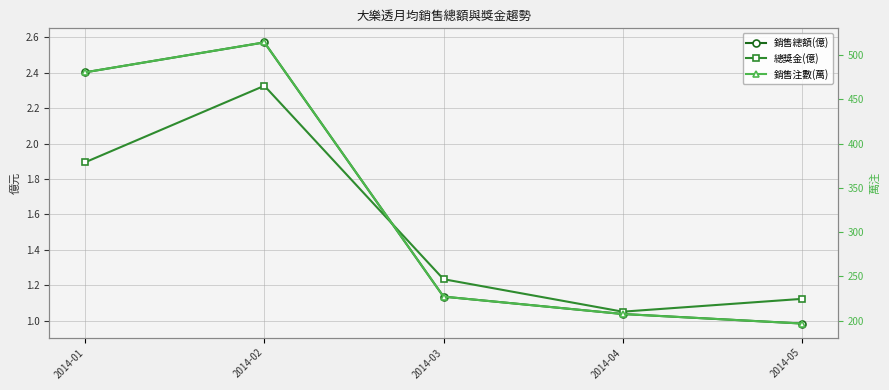

Between 2014-03 and 2014-04, which series saw the biggest shift?

銷售注數(萬)